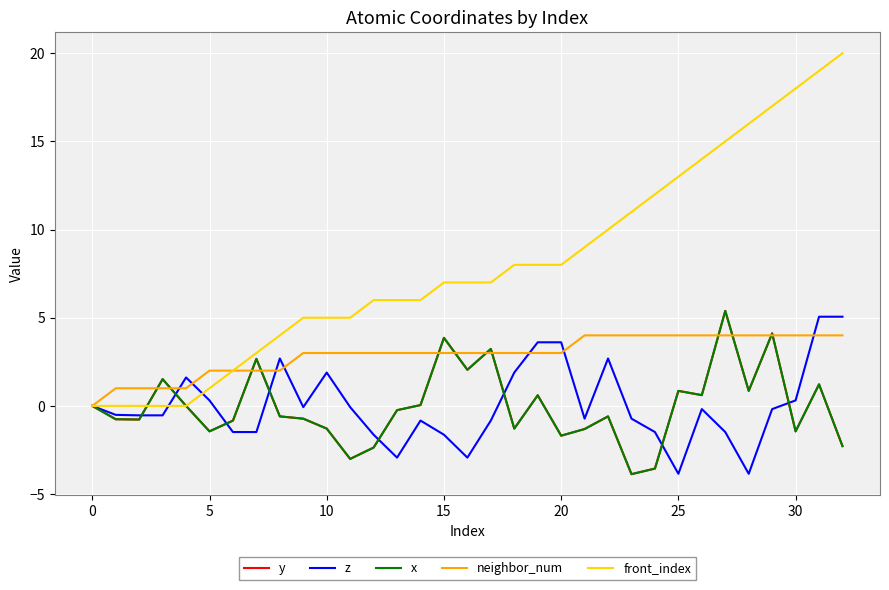

Is this an area chart (filled region under the line)?

No